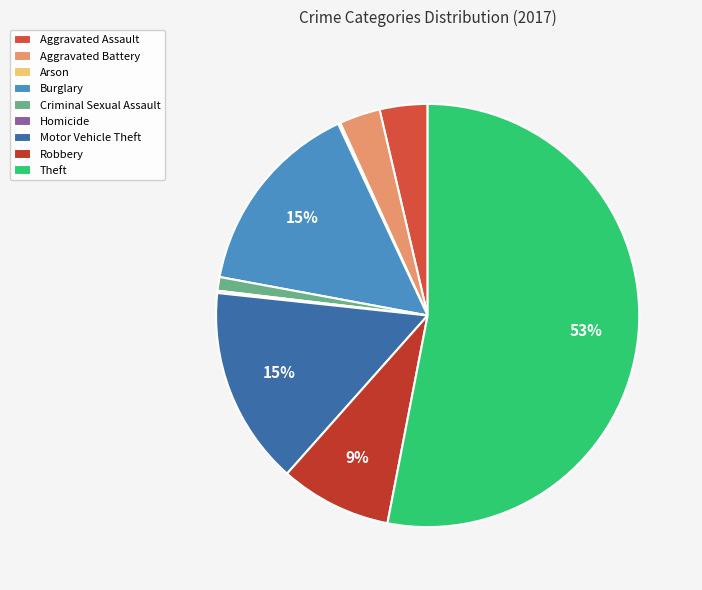

Is the sum of Aggravated Assault and Homicide greater than half?

No